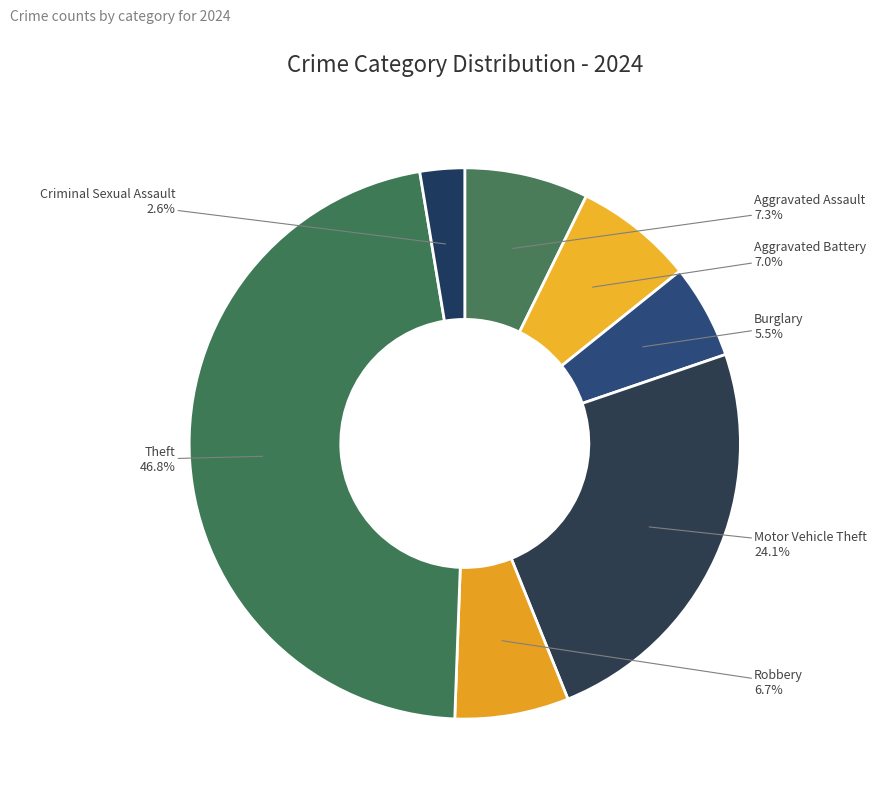

How many slices are in this pie chart?

7